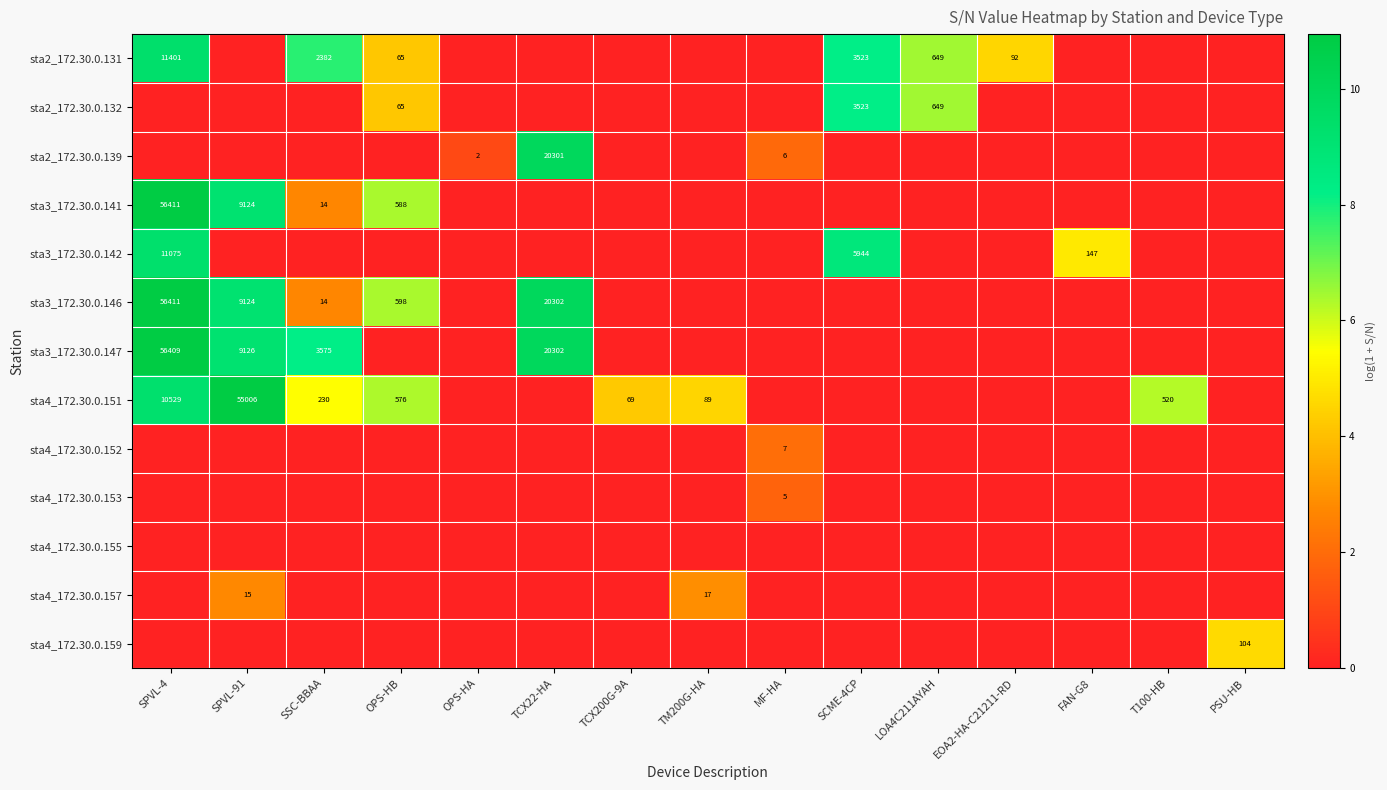

The sta4_172.30.0.155 series shows 0.0 at SPVL-91. True or false?

True